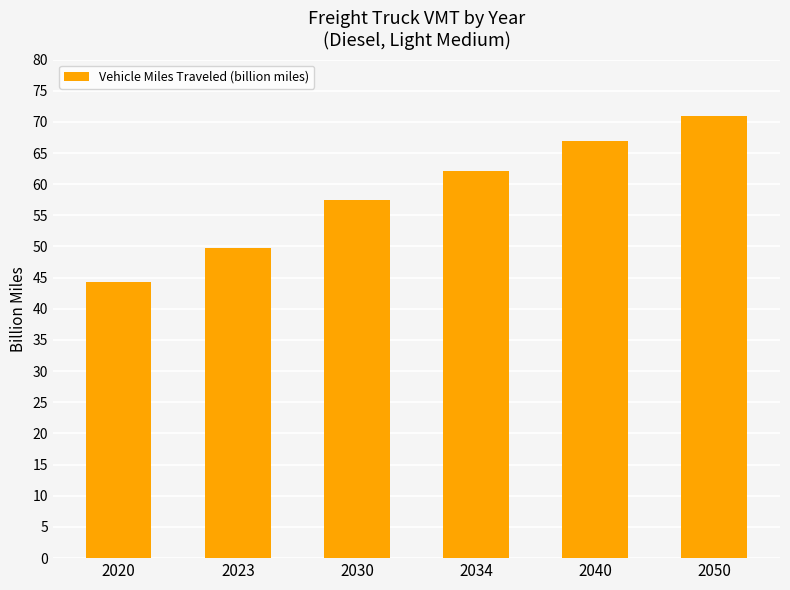

Rank the categories by value from lowest to highest.

2020, 2023, 2030, 2034, 2040, 2050